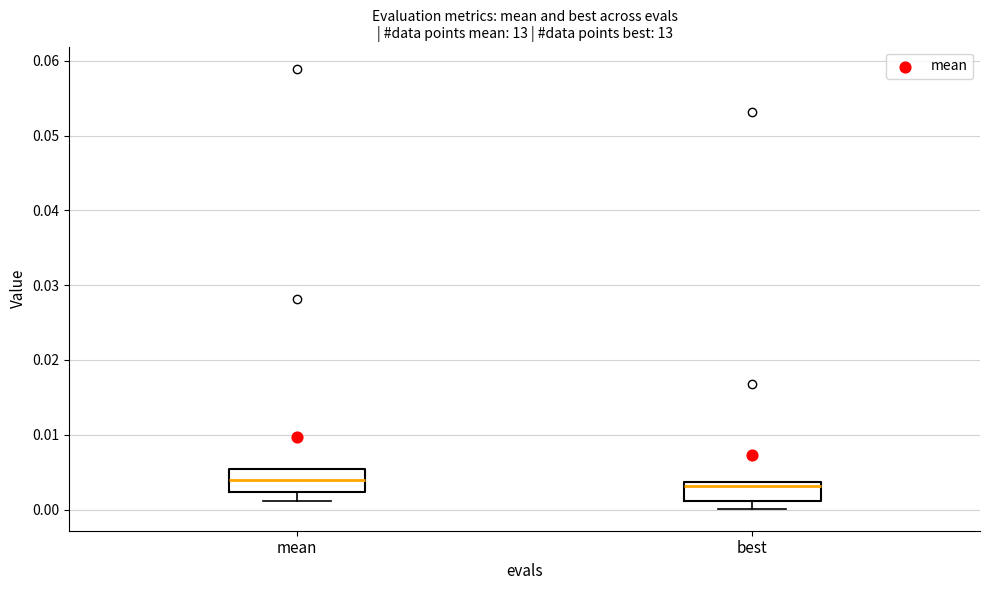

Reading left to right, transcribe this box plot: for each box, give where its median line is, the range the box spans, and where its two whiskers end, as read against the y-axis. The values are not printed on the chart, so give them approximately, as read against the axis.

mean: median 0.004, box 0.002 to 0.005, whiskers 0.001 to 0.005
best: median 0.003, box 0.001 to 0.004, whiskers 0.000 to 0.004